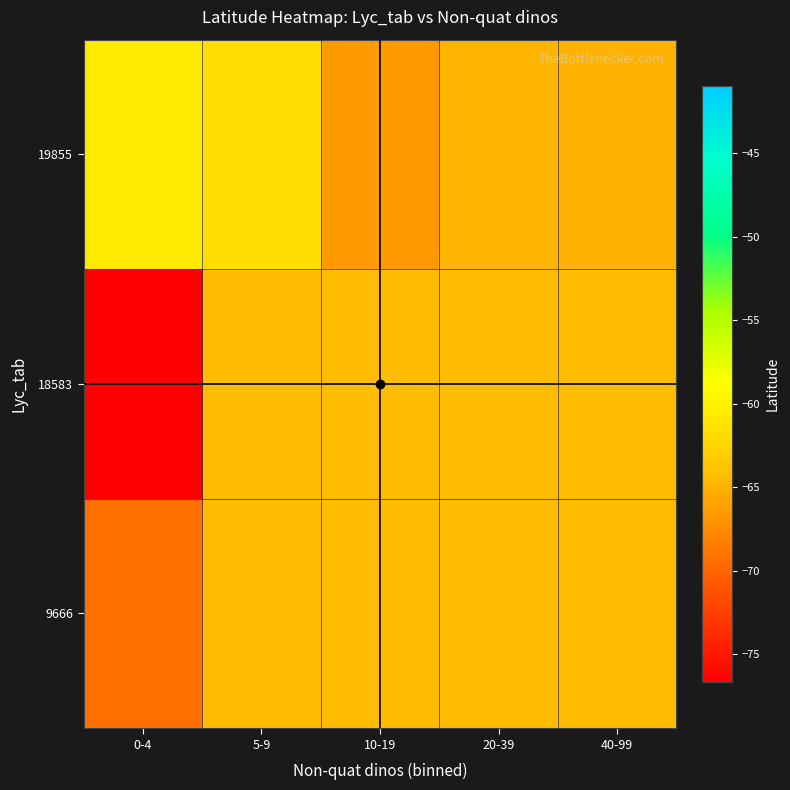

Between 10-19 and 5-9, which is larger?

10-19